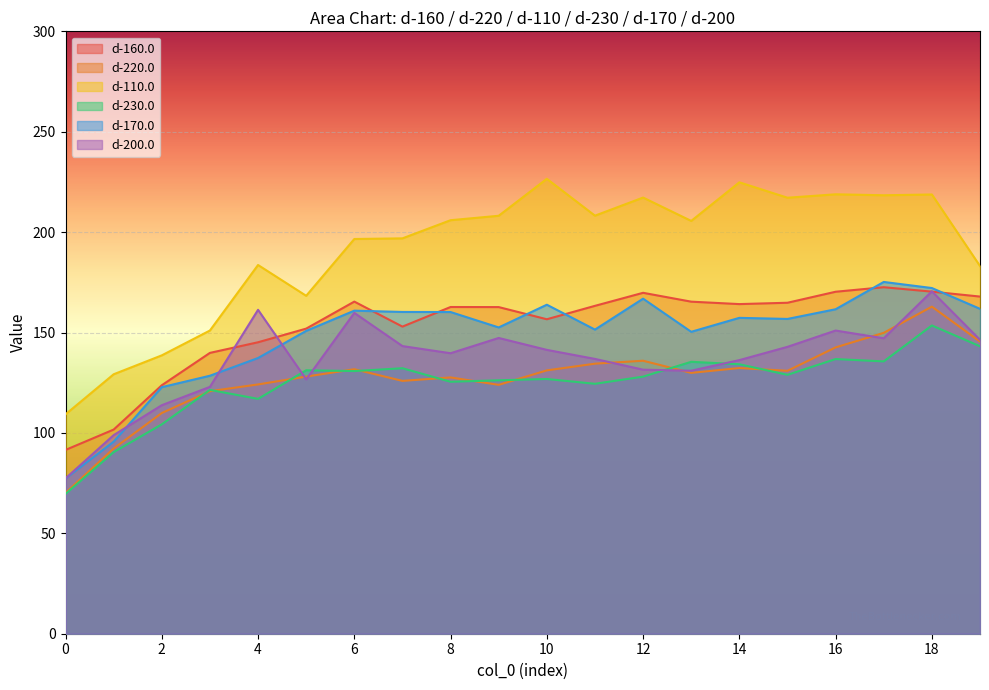

At how many categories does at least one series exceed 179?

15